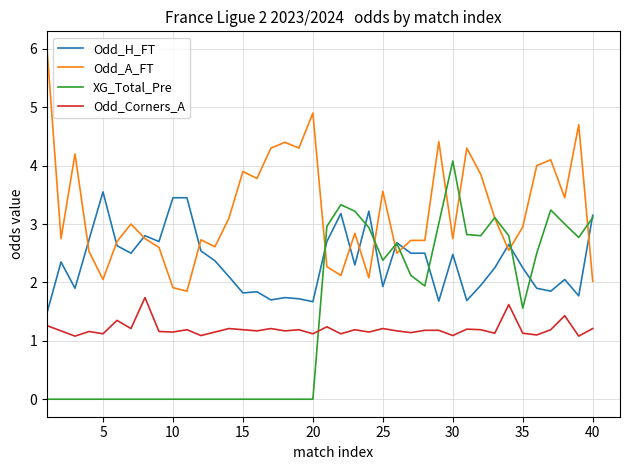

Which series ends up on top after the final intersection of XG_Total_Pre and Odd_Corners_A?

XG_Total_Pre